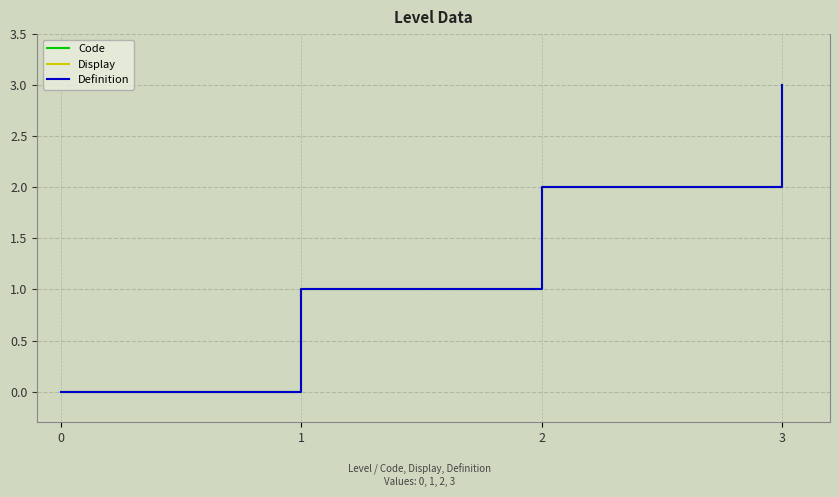

True or false: Code has more than 1 points higher than both neighbors.

False